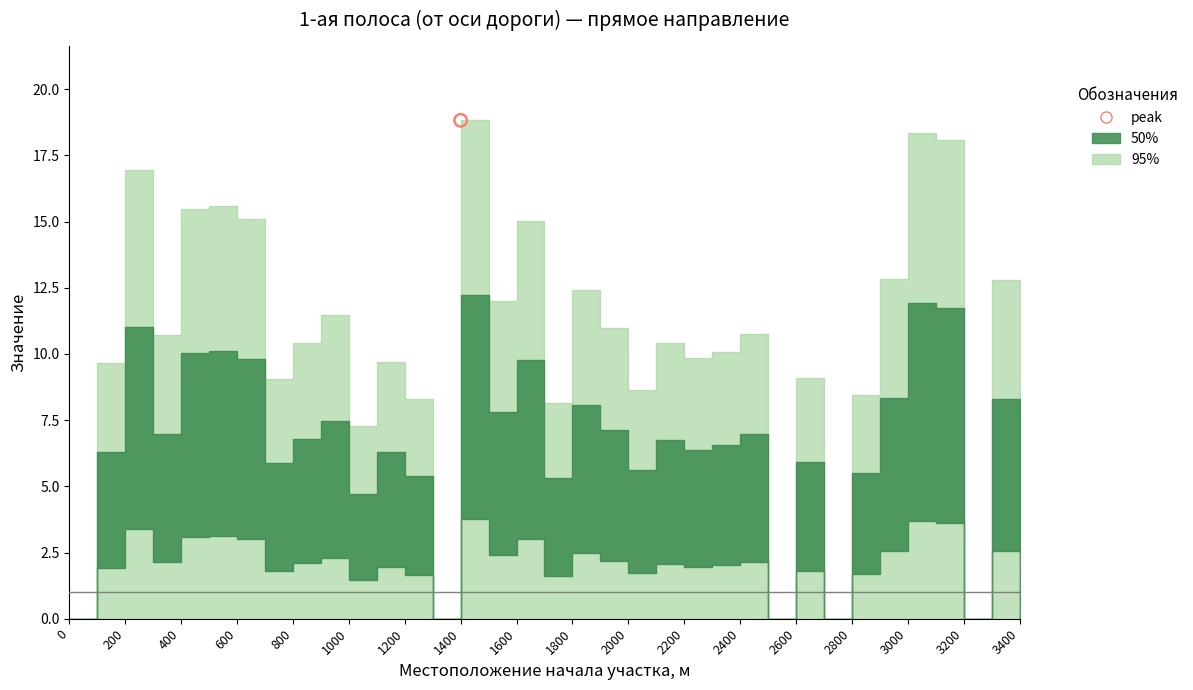

Between 2500 and 1600, which is larger?

1600